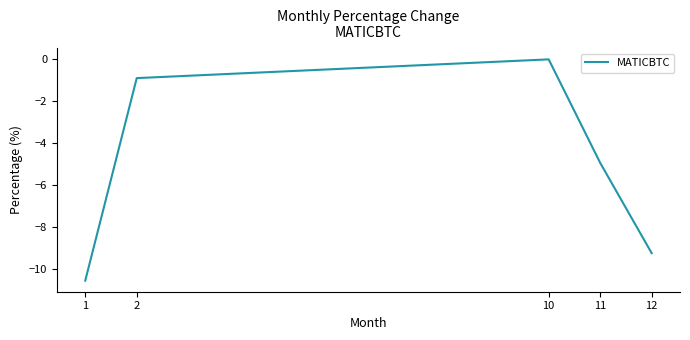

What is the difference between the second highest and minimum values?

9.6